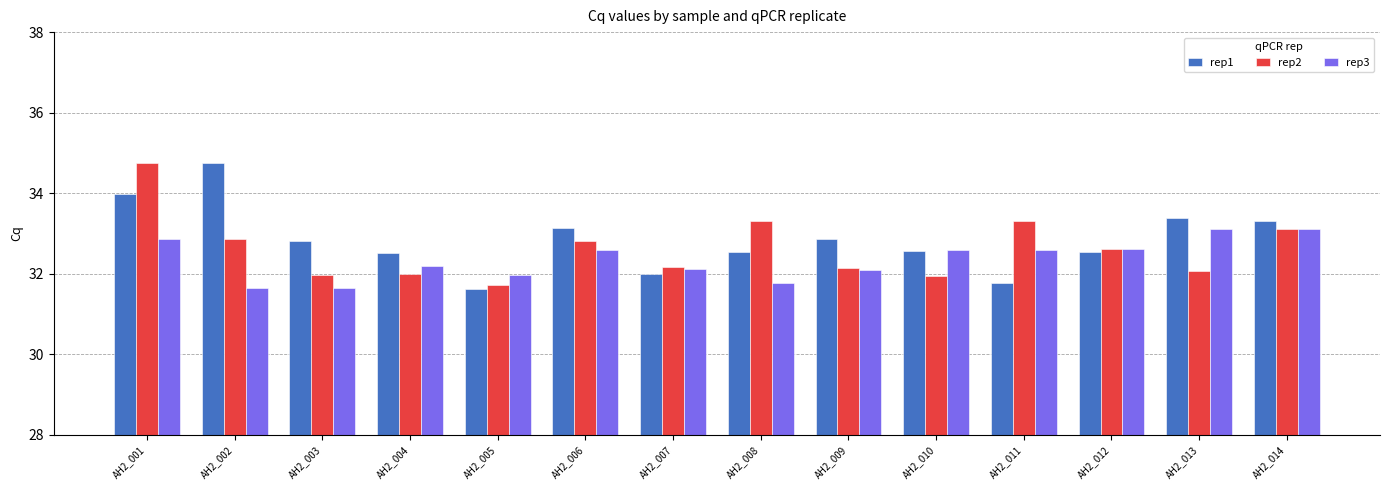

True or false: rep1 has a value of 33.1 at AH2_006.

True